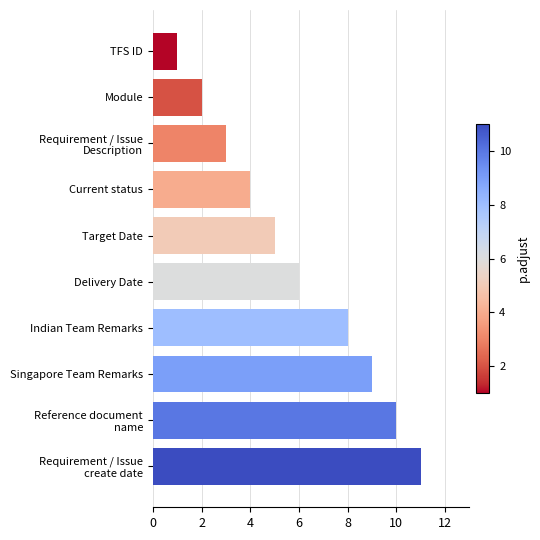

What is the difference between the maximum and minimum values?

10